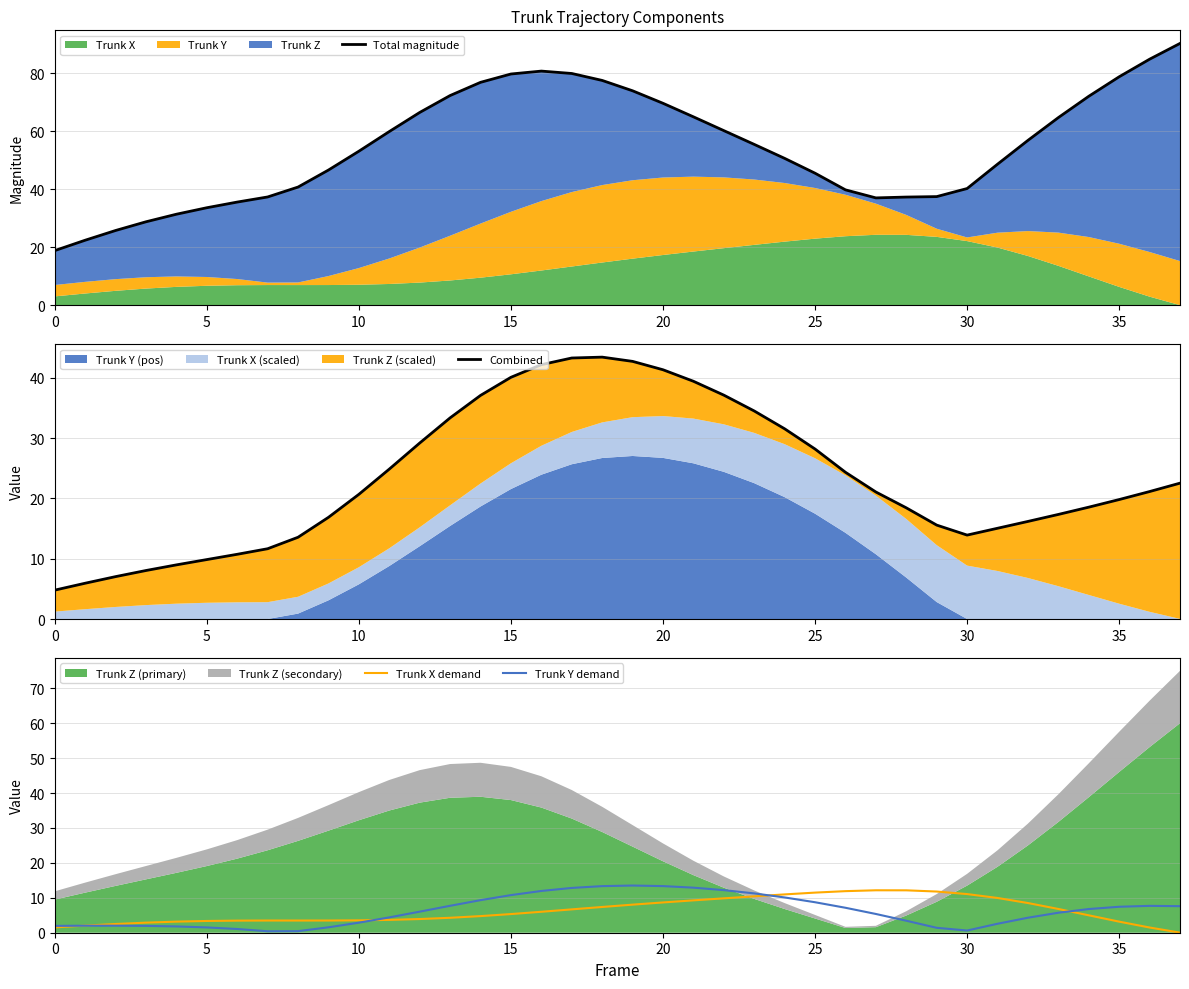

Rank the series at 29 from highest to lowest value.

Total magnitude, Combined, Trunk X demand, Trunk Y demand